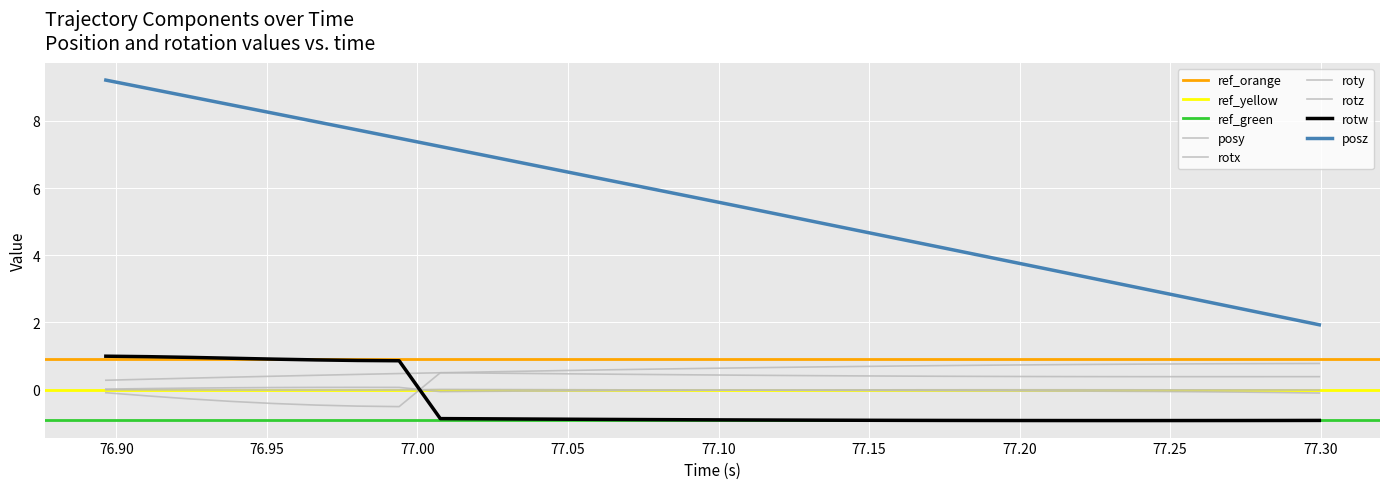

True or false: posz and roty cross at least once.

False